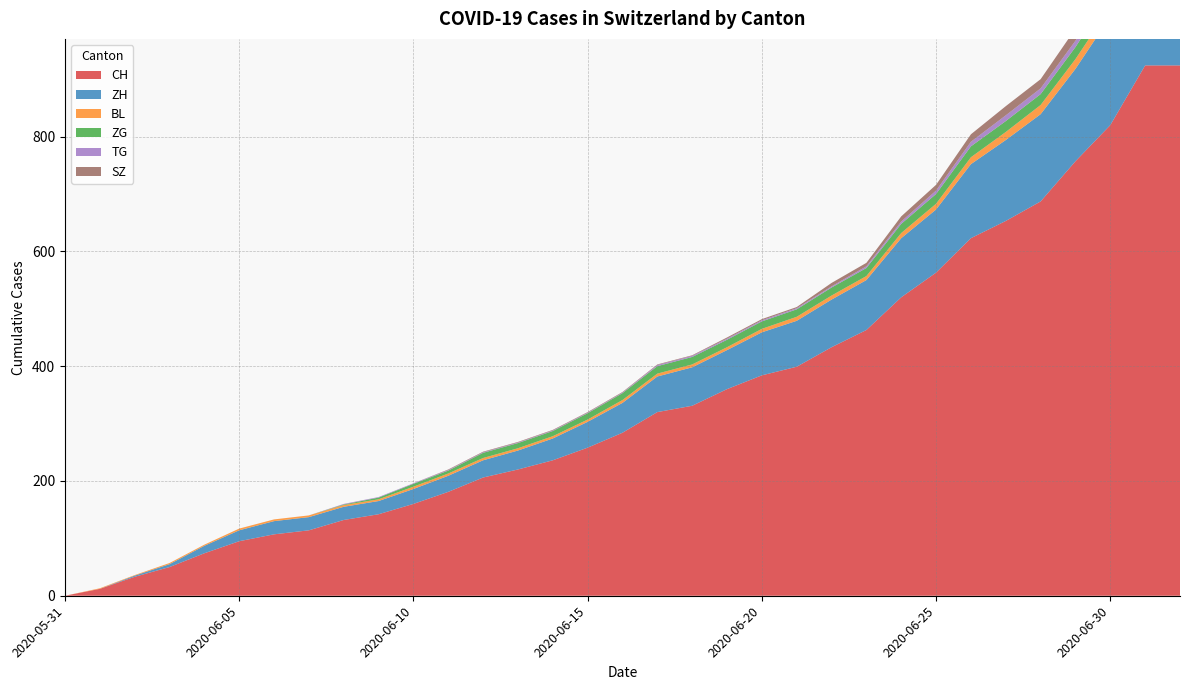

Reading left to right, extract all data points from this chart.

CH: 2020-05-31=0	2020-06-01=12	2020-06-02=33	2020-06-03=50	2020-06-04=74	2020-06-05=95	2020-06-06=107	2020-06-07=114	2020-06-08=132	2020-06-09=142	2020-06-10=160	2020-06-11=181	2020-06-12=206	2020-06-13=220	2020-06-14=236	2020-06-15=258	2020-06-16=284	2020-06-17=320	2020-06-18=331	2020-06-19=360	2020-06-20=384	2020-06-21=399	2020-06-22=433	2020-06-23=463	2020-06-24=520	2020-06-25=563	2020-06-26=623	2020-06-27=653	2020-06-28=687	2020-06-29=757	2020-06-30=820	2020-07-01=924	2020-07-02=924
ZH: 2020-05-31=0	2020-06-01=0	2020-06-02=2	2020-06-03=5	2020-06-04=13	2020-06-05=19	2020-06-06=23	2020-06-07=23	2020-06-08=23	2020-06-09=23	2020-06-10=26	2020-06-11=28	2020-06-12=30	2020-06-13=33	2020-06-14=38	2020-06-15=45	2020-06-16=52	2020-06-17=62	2020-06-18=67	2020-06-19=68	2020-06-20=75	2020-06-21=80	2020-06-22=83	2020-06-23=87	2020-06-24=103	2020-06-25=110	2020-06-26=129	2020-06-27=141	2020-06-28=152	2020-06-29=161	2020-06-30=189	2020-07-01=237	2020-07-02=237
BL: 2020-05-31=0	2020-06-01=1	2020-06-02=1	2020-06-03=2	2020-06-04=2	2020-06-05=3	2020-06-06=3	2020-06-07=3	2020-06-08=3	2020-06-09=3	2020-06-10=4	2020-06-11=4	2020-06-12=4	2020-06-13=4	2020-06-14=4	2020-06-15=4	2020-06-16=5	2020-06-17=5	2020-06-18=5	2020-06-19=5	2020-06-20=6	2020-06-21=7	2020-06-22=7	2020-06-23=7	2020-06-24=9	2020-06-25=10	2020-06-26=12	2020-06-27=14	2020-06-28=16	2020-06-29=17	2020-06-30=17	2020-07-01=18	2020-07-02=18
ZG: 2020-05-31=0	2020-06-01=0	2020-06-02=0	2020-06-03=0	2020-06-04=0	2020-06-05=0	2020-06-06=0	2020-06-07=0	2020-06-08=1	2020-06-09=3	2020-06-10=5	2020-06-11=5	2020-06-12=9	2020-06-13=9	2020-06-14=9	2020-06-15=11	2020-06-16=12	2020-06-17=13	2020-06-18=13	2020-06-19=13	2020-06-20=13	2020-06-21=13	2020-06-22=14	2020-06-23=14	2020-06-24=16	2020-06-25=17	2020-06-26=19	2020-06-27=19	2020-06-28=19	2020-06-29=21	2020-06-30=23	2020-07-01=25	2020-07-02=25
TG: 2020-05-31=0	2020-06-01=0	2020-06-02=0	2020-06-03=0	2020-06-04=0	2020-06-05=0	2020-06-06=0	2020-06-07=0	2020-06-08=1	2020-06-09=1	2020-06-10=1	2020-06-11=1	2020-06-12=1	2020-06-13=1	2020-06-14=1	2020-06-15=1	2020-06-16=1	2020-06-17=2	2020-06-18=2	2020-06-19=2	2020-06-20=2	2020-06-21=2	2020-06-22=2	2020-06-23=3	2020-06-24=4	2020-06-25=6	2020-06-26=8	2020-06-27=10	2020-06-28=10	2020-06-29=11	2020-06-30=12	2020-07-01=15	2020-07-02=15
SZ: 2020-05-31=0	2020-06-01=0	2020-06-02=0	2020-06-03=0	2020-06-04=0	2020-06-05=0	2020-06-06=0	2020-06-07=0	2020-06-08=0	2020-06-09=0	2020-06-10=0	2020-06-11=1	2020-06-12=1	2020-06-13=1	2020-06-14=1	2020-06-15=1	2020-06-16=1	2020-06-17=1	2020-06-18=1	2020-06-19=2	2020-06-20=2	2020-06-21=2	2020-06-22=6	2020-06-23=6	2020-06-24=9	2020-06-25=10	2020-06-26=13	2020-06-27=16	2020-06-28=16	2020-06-29=21	2020-06-30=21	2020-07-01=25	2020-07-02=25